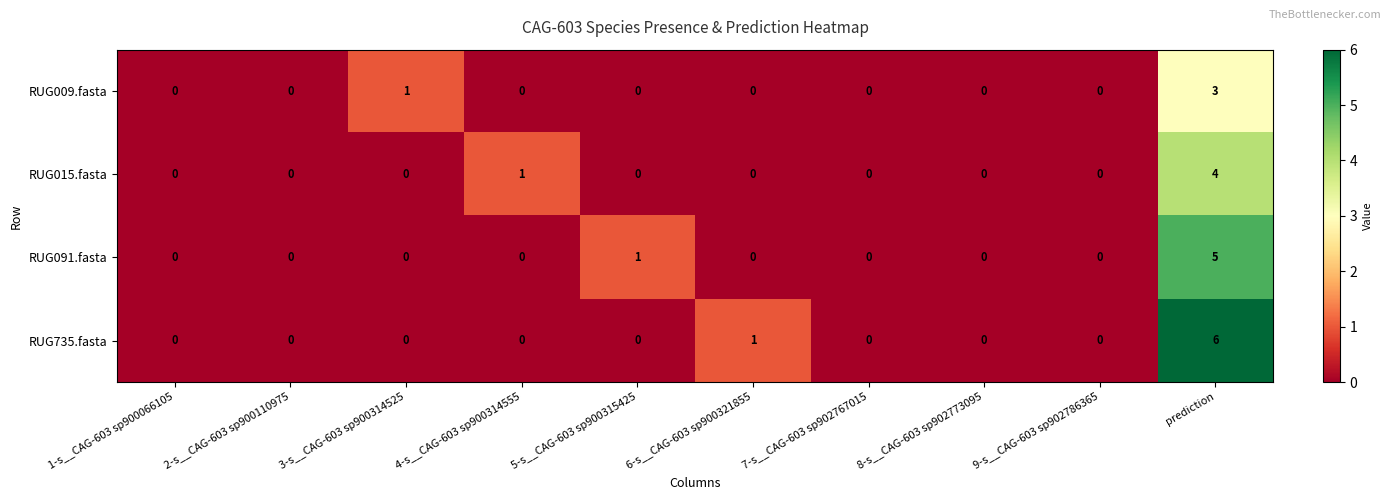

What is the sum of all RUG009.fasta values?

4